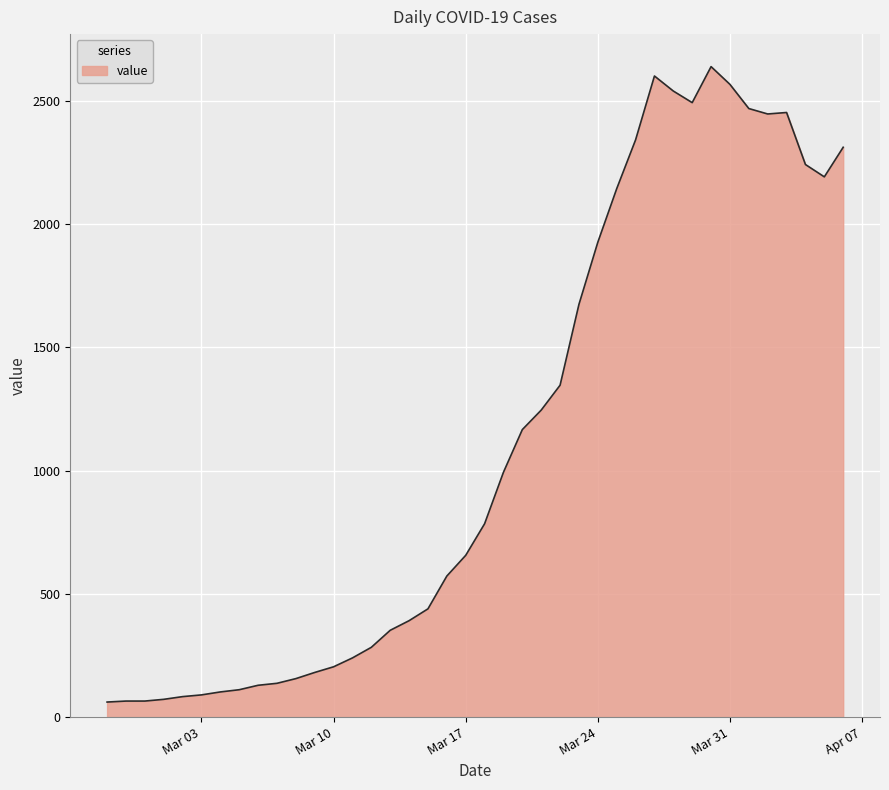

How many lines are shown in the chart?

1